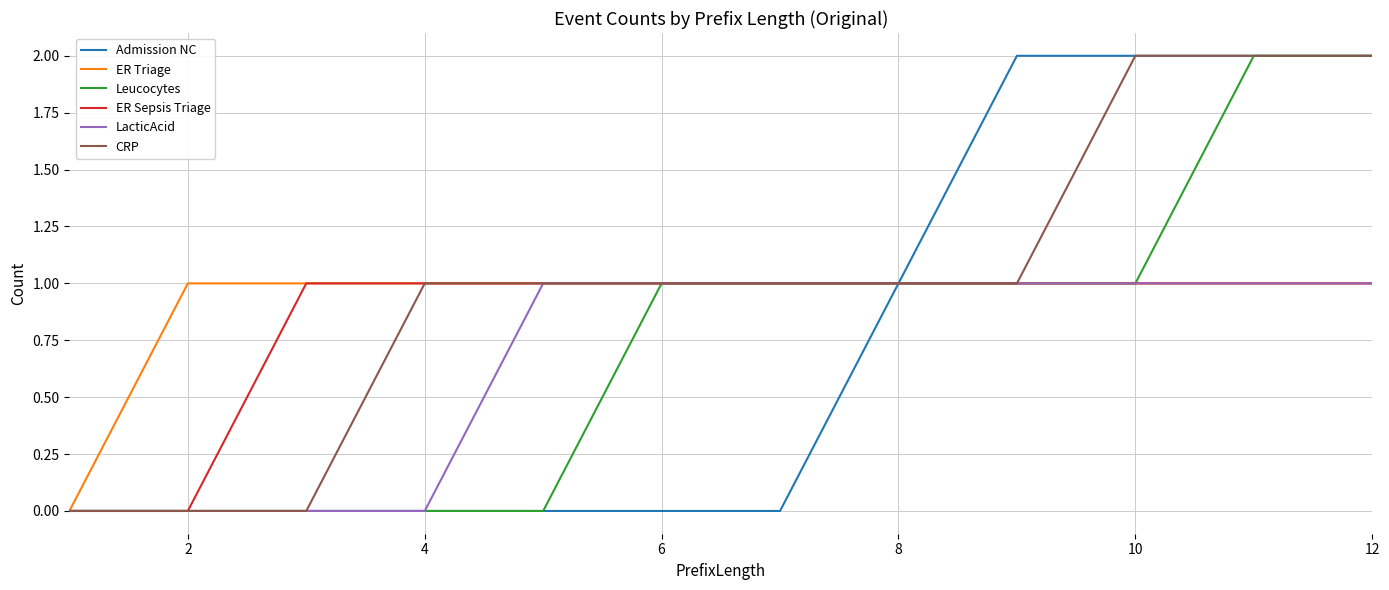

Reading left to right, what are all the values shown in this chart?

Admission NC: 0	0	0	0	0	0	0	1	2	2	2	2
ER Triage: 0	1	1	1	1	1	1	1	1	1	1	1
Leucocytes: 0	0	0	0	0	1	1	1	1	1	2	2
ER Sepsis Triage: 0	0	1	1	1	1	1	1	1	1	1	1
LacticAcid: 0	0	0	0	1	1	1	1	1	1	1	1
CRP: 0	0	0	1	1	1	1	1	1	2	2	2